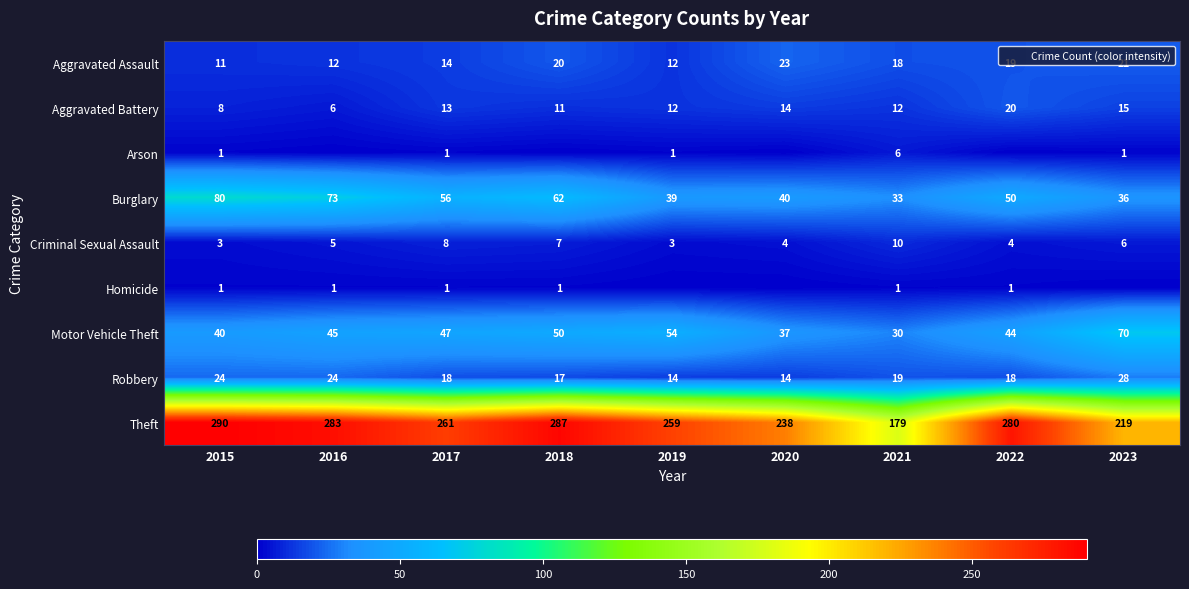

Which series changed the most between 2015 and 2021?

Theft